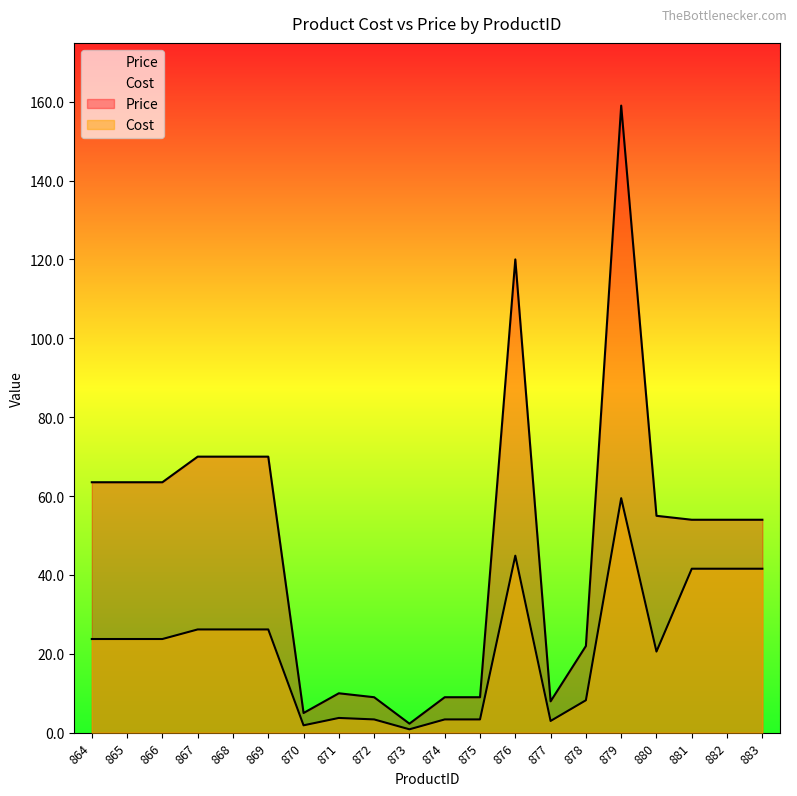

Reading left to right, list all the values displayed in this chart.

Cost: 864=23.7	865=23.7	866=23.7	867=26.2	868=26.2	869=26.2	870=1.9	871=3.7	872=3.4	873=0.9	874=3.4	875=3.4	876=44.9	877=3.0	878=8.2	879=59.5	880=20.6	881=41.6	882=41.6	883=41.6
Price: 864=63.5	865=63.5	866=63.5	867=70.0	868=70.0	869=70.0	870=5.0	871=10.0	872=9.0	873=2.3	874=9.0	875=9.0	876=120.0	877=8.0	878=22.0	879=159.0	880=55.0	881=54.0	882=54.0	883=54.0